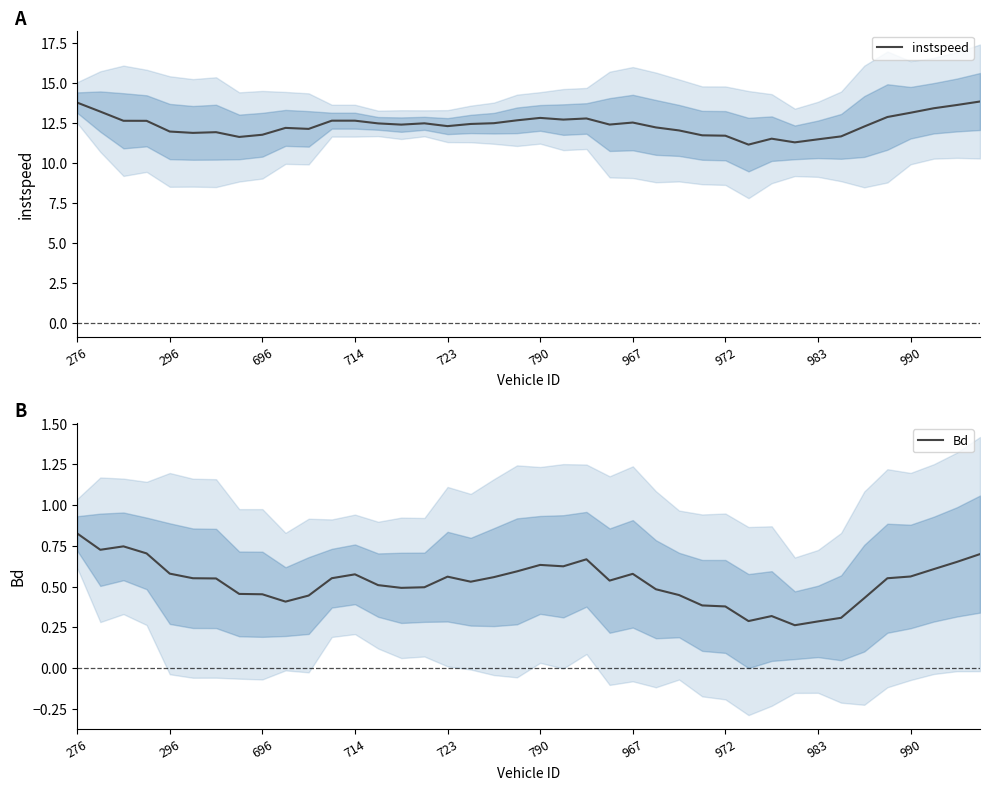

Is this an area chart (filled region under the line)?

No